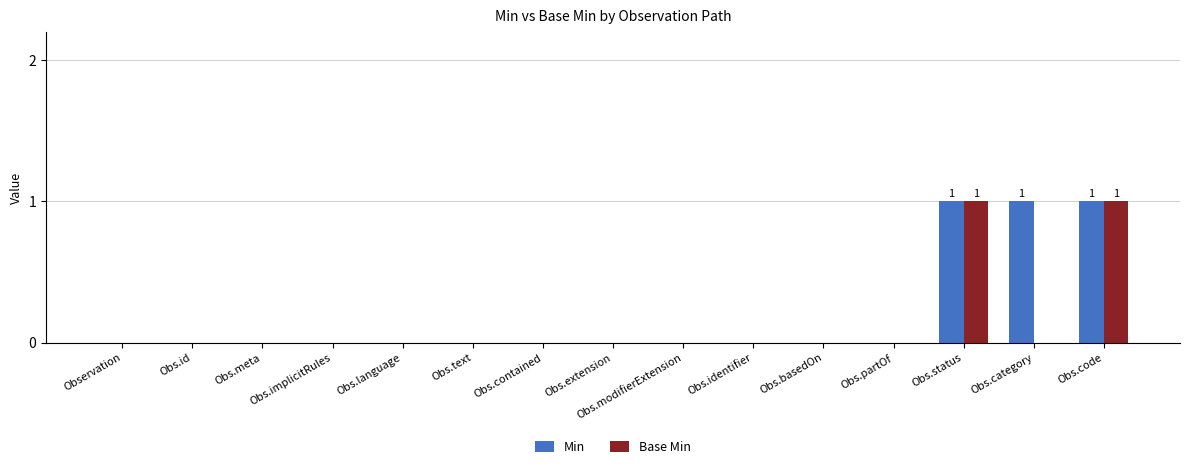

Is the value of Base Min at Obs.status greater than the value of Min at Obs.modifierExtension?

Yes